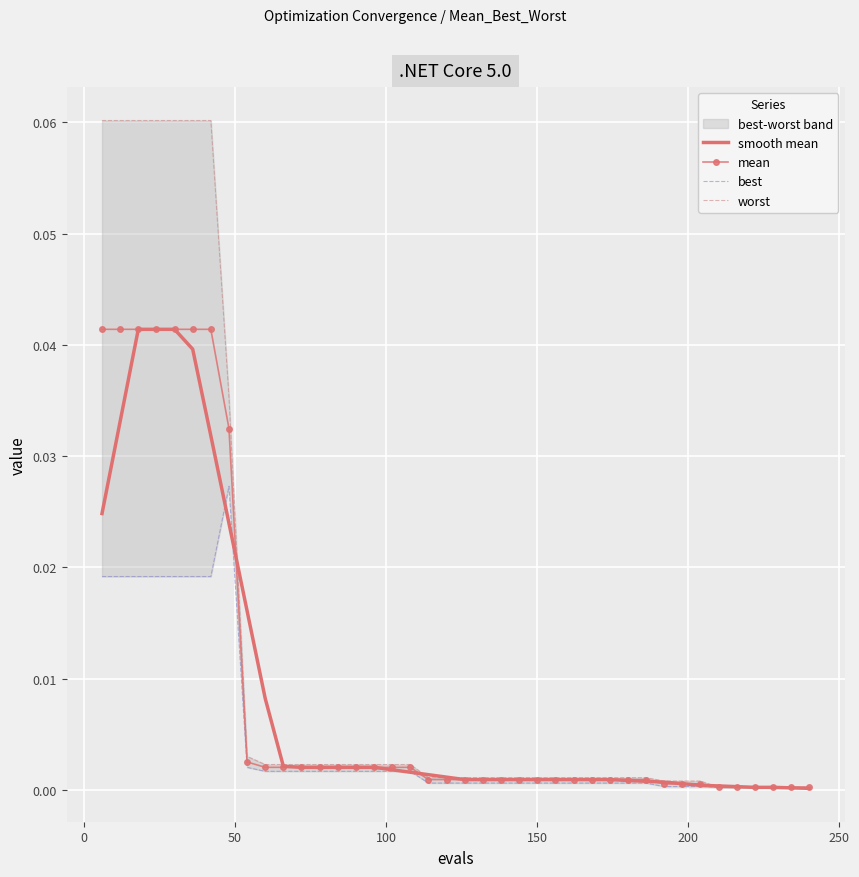

True or false: worst and smooth mean cross at least once.

True